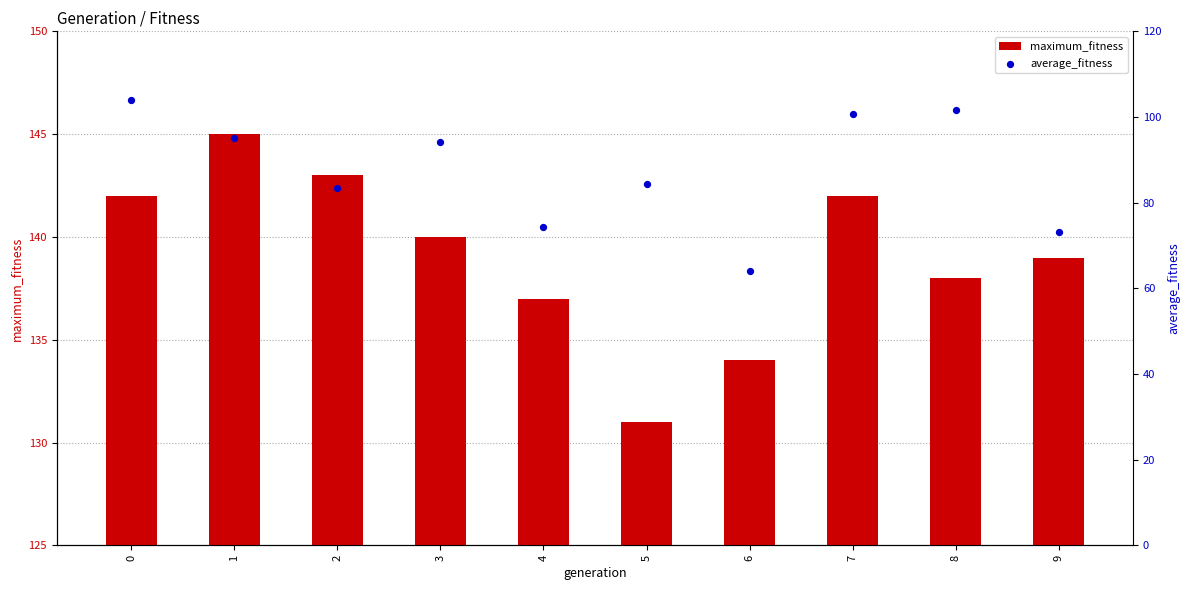

What is the total value across all series at 9?

212.1